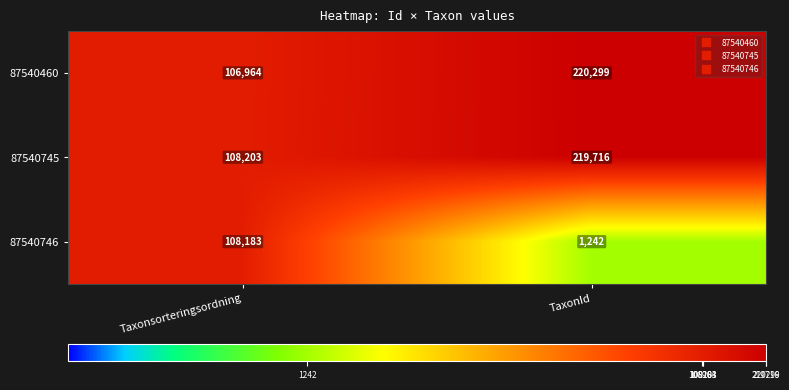

At which category is the sum across all series the highest?

TaxonId